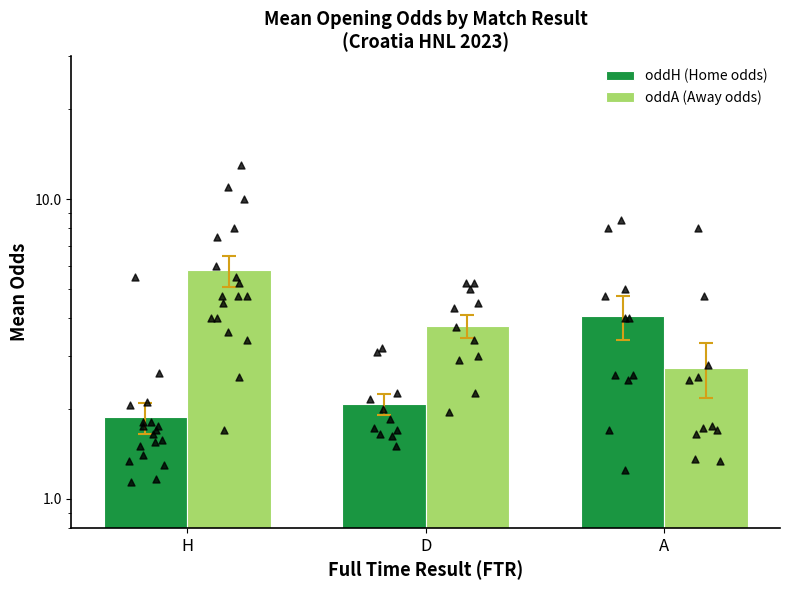

What is the total value across all series at D?

5.8